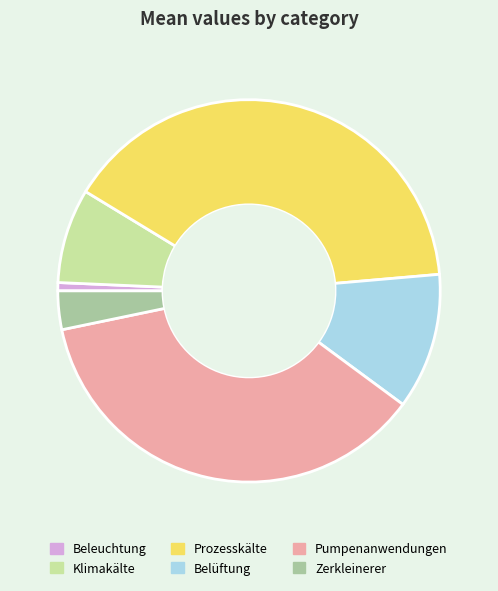

Which slice is the largest?

Prozesskälte